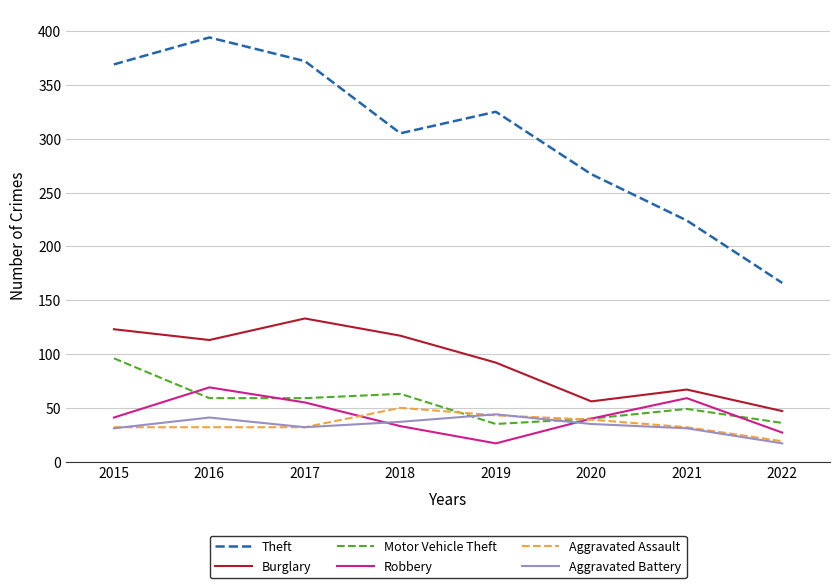

What is the spread (max minus min) of values at 2019?

308